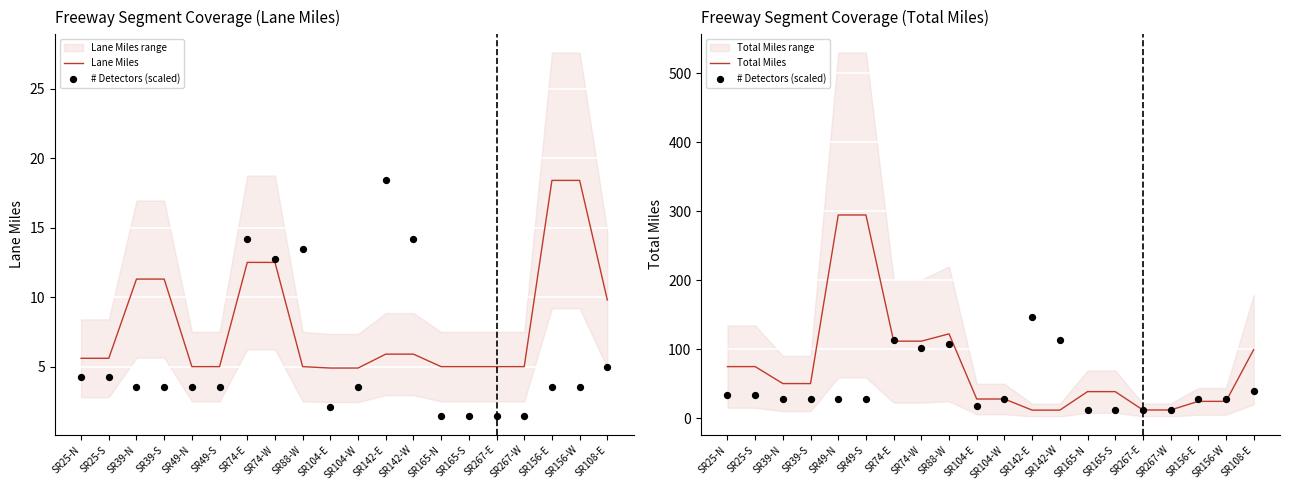

Which series has the widest spread of Y values?

Total Miles